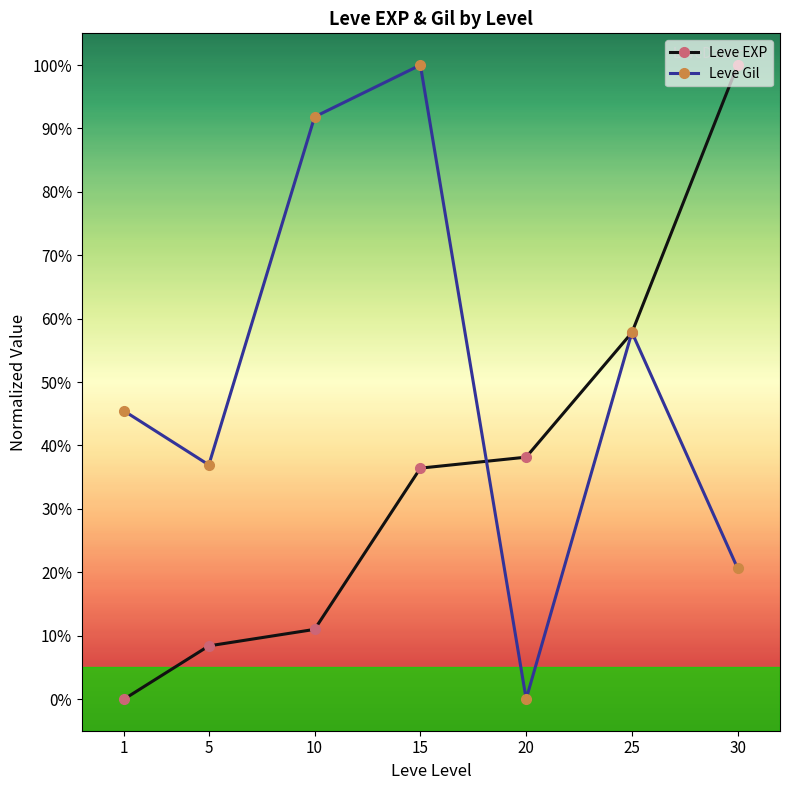

What is the sum of the Leve Gil values at 5 and 25?

94.8